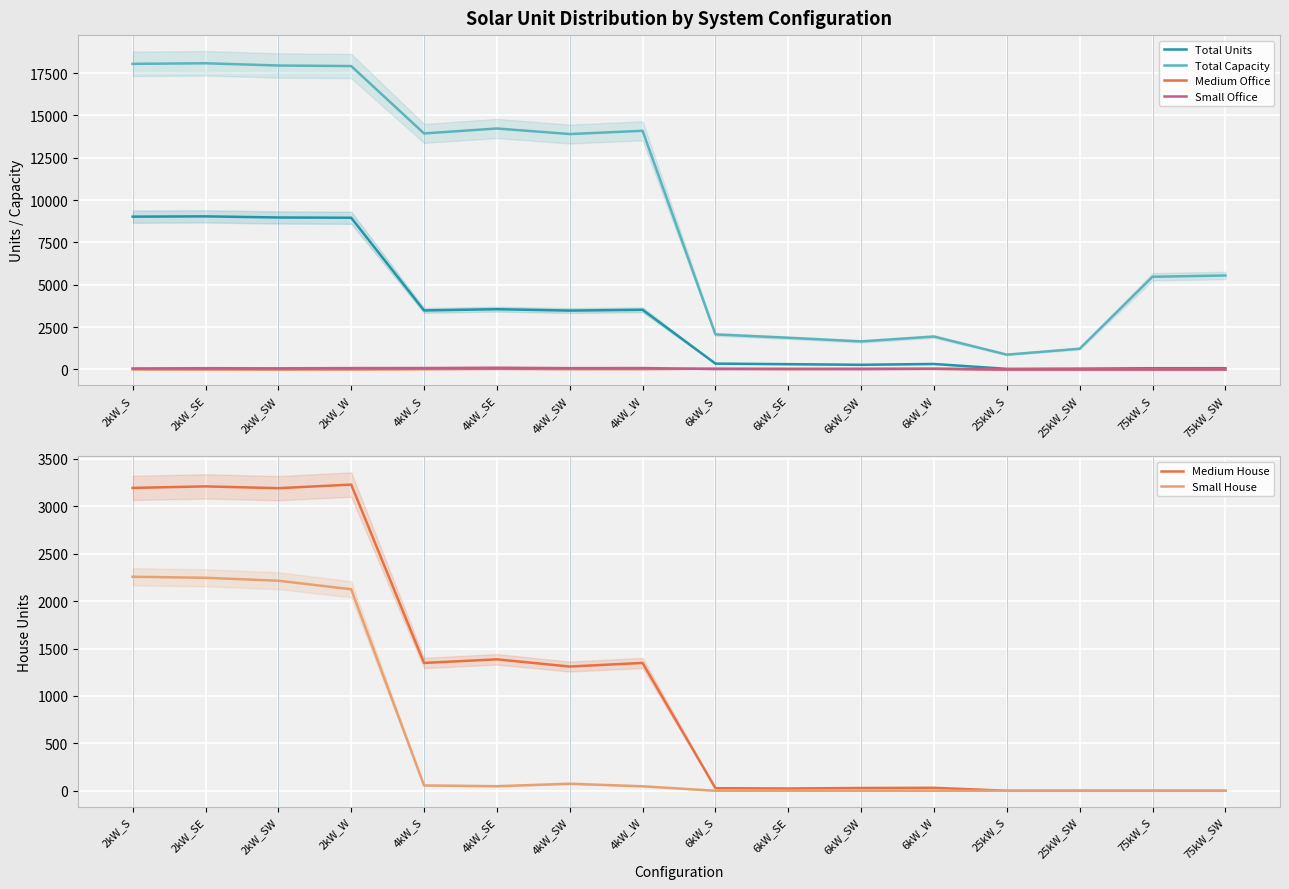

Where is Medium Office nearest to the value 22?

4kW_S